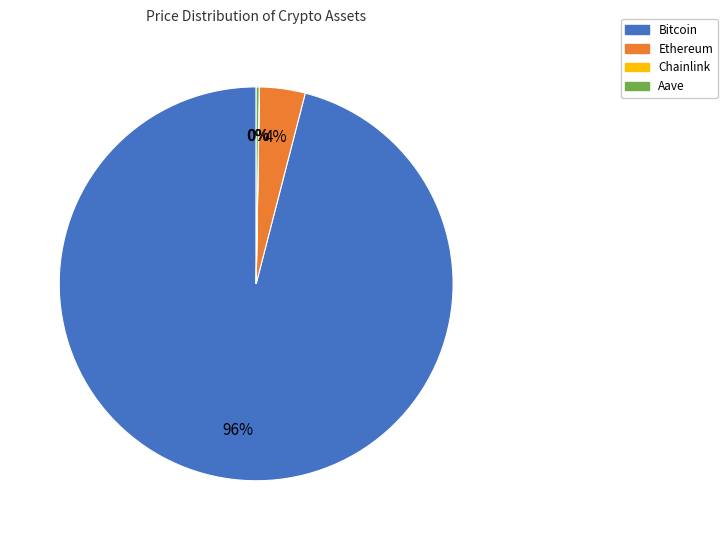

Which has a higher value, Ethereum or Bitcoin?

Bitcoin